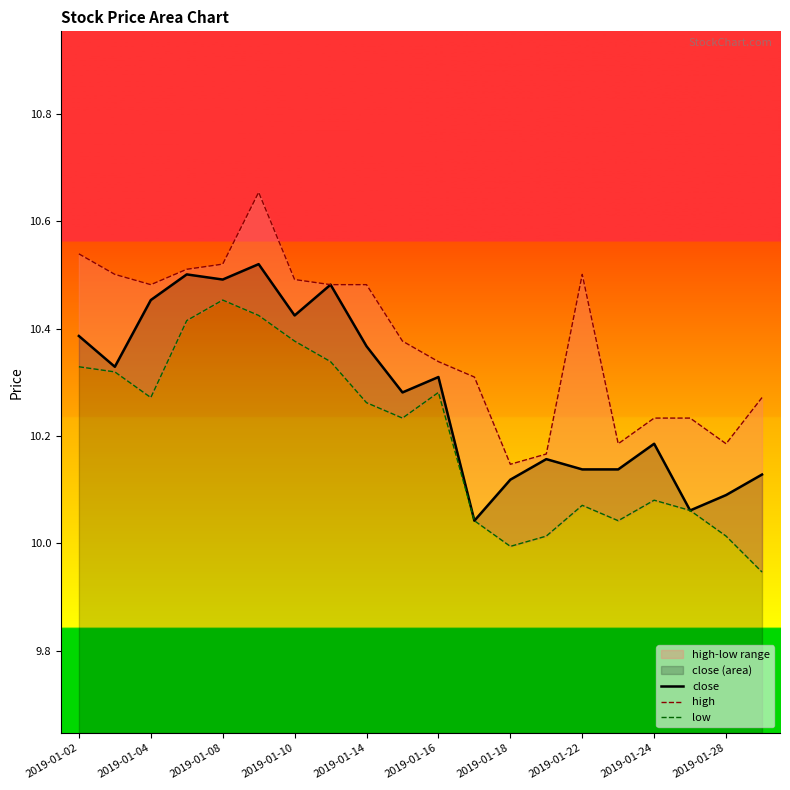

Is it true that close equals 10.5 at 2019-01-08?

True